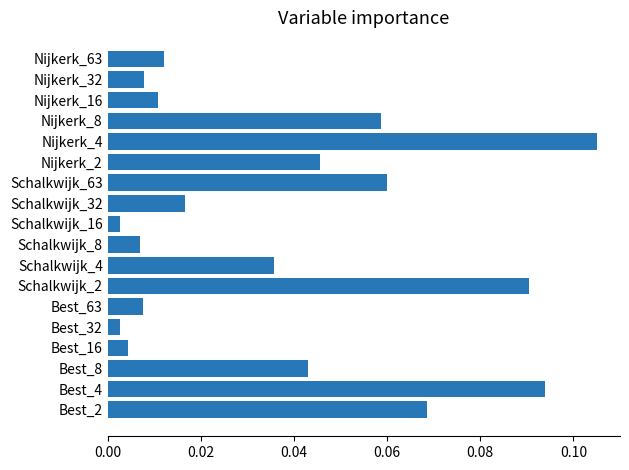

Which has a higher value, Schalkwijk_32 or Schalkwijk_8?

Schalkwijk_32